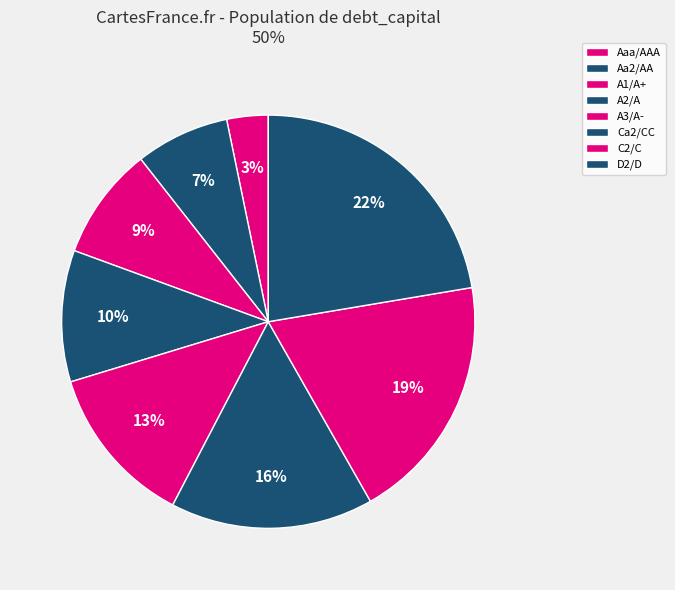

Which slice is the smallest?

Aaa/AAA